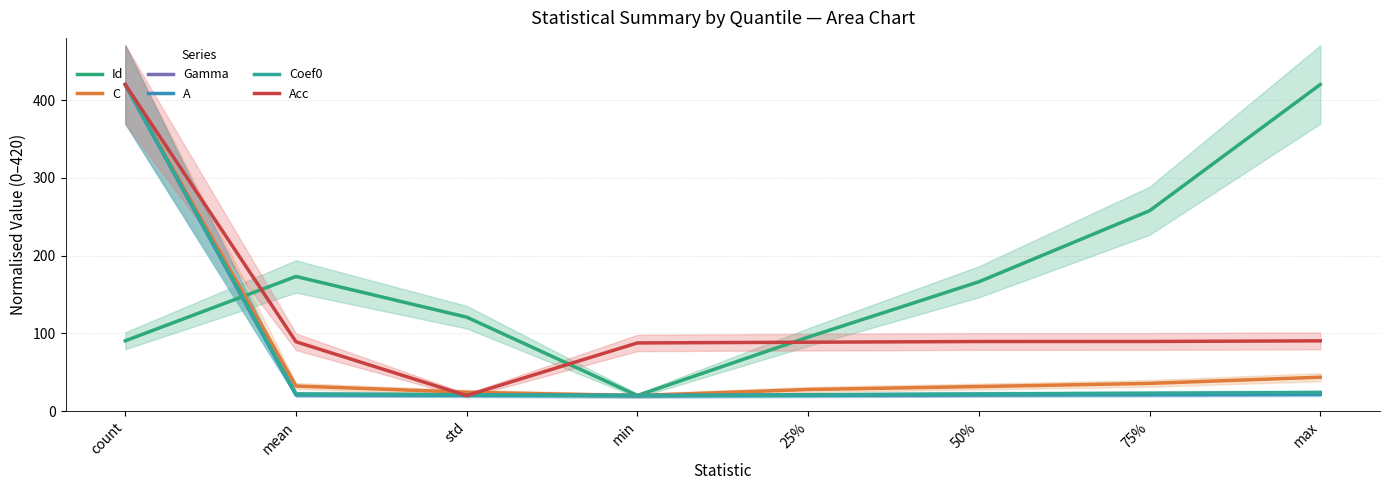

True or false: Coef0 and Gamma intersect in this chart.

False